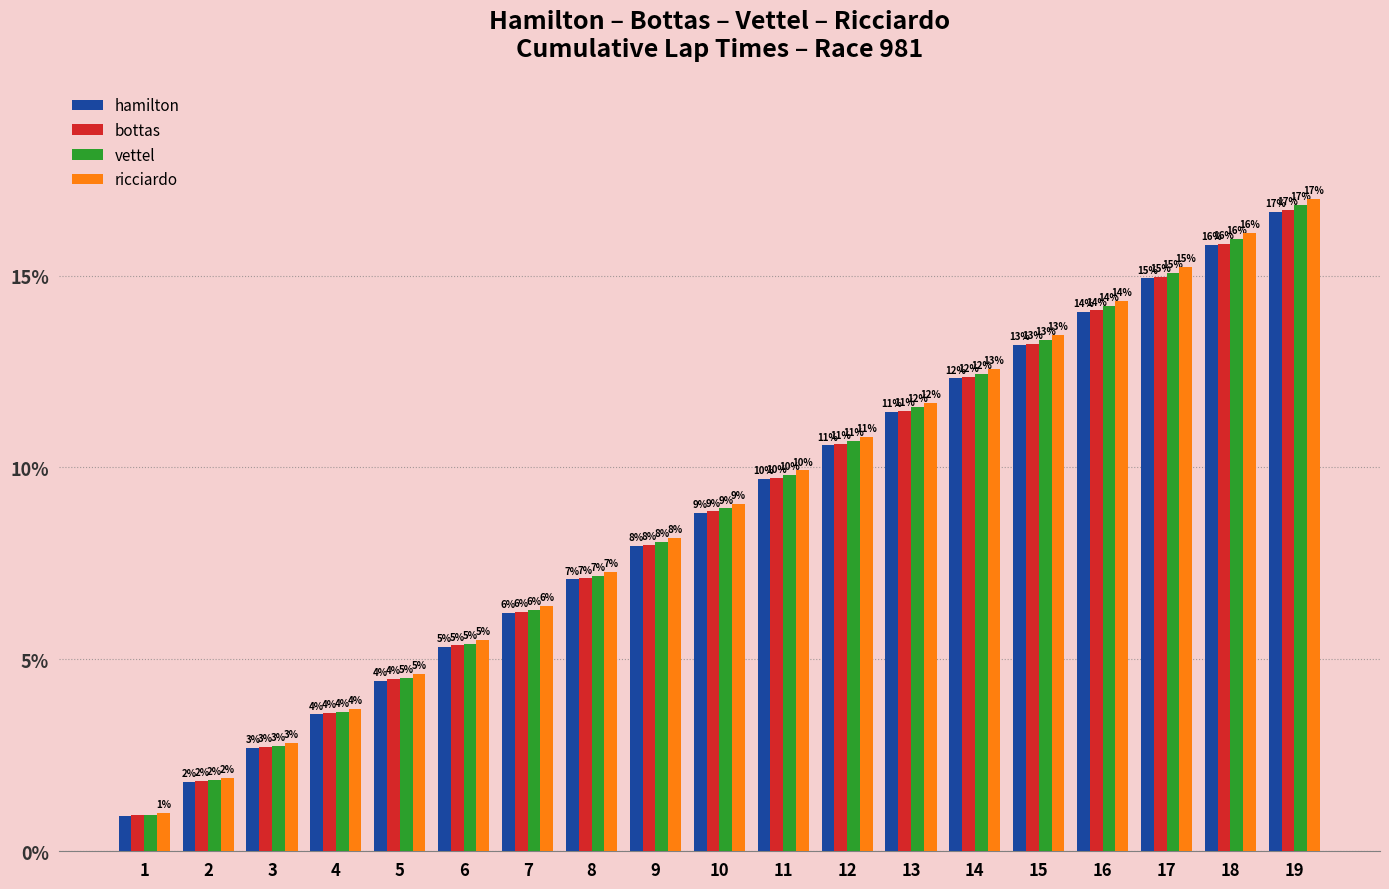

Are the bars horizontal?

No